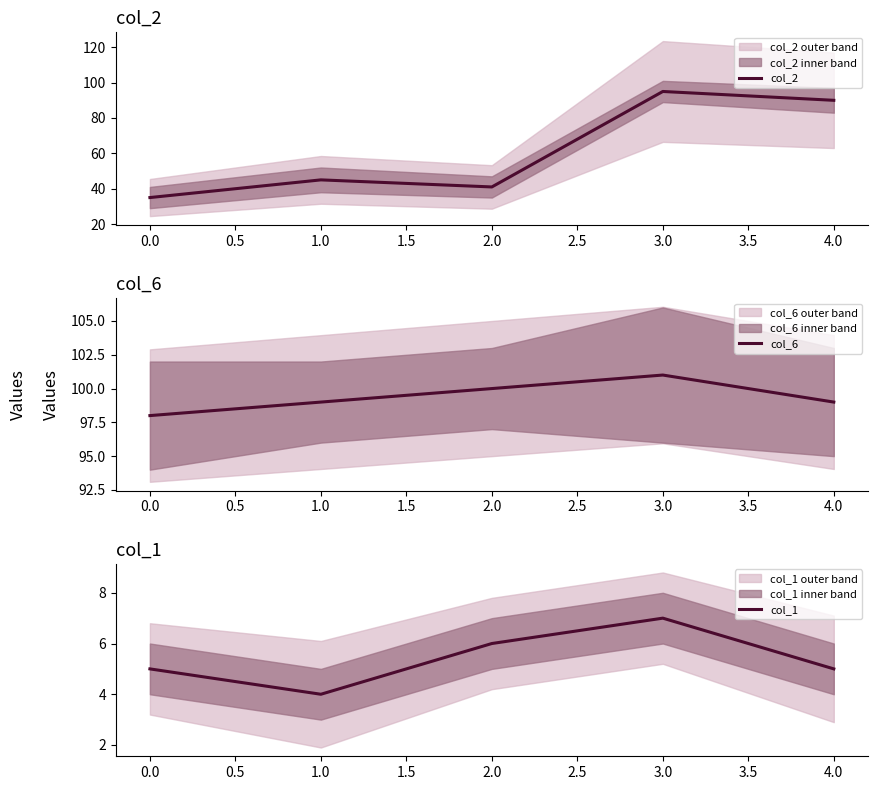

Reading left to right, extract all data points from this chart.

col_2: 35	45	41	95	90
col_6: 98	99	100	101	99
col_1: 5	4	6	7	5